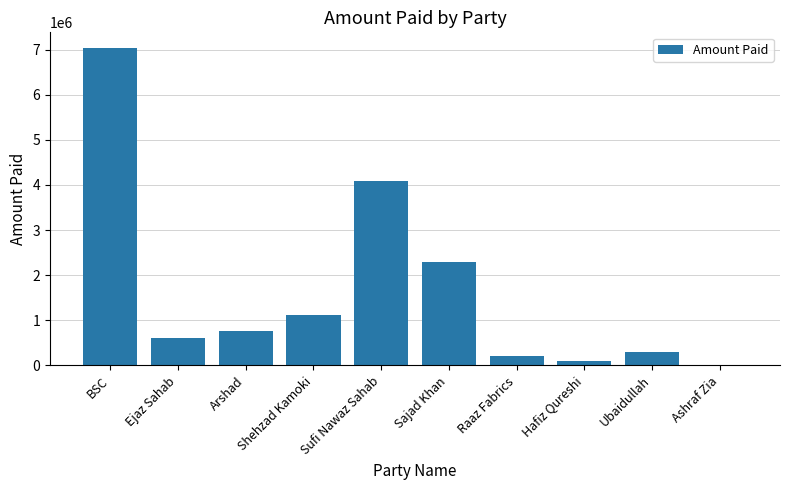

Which label corresponds to the largest value in the chart?

BSC